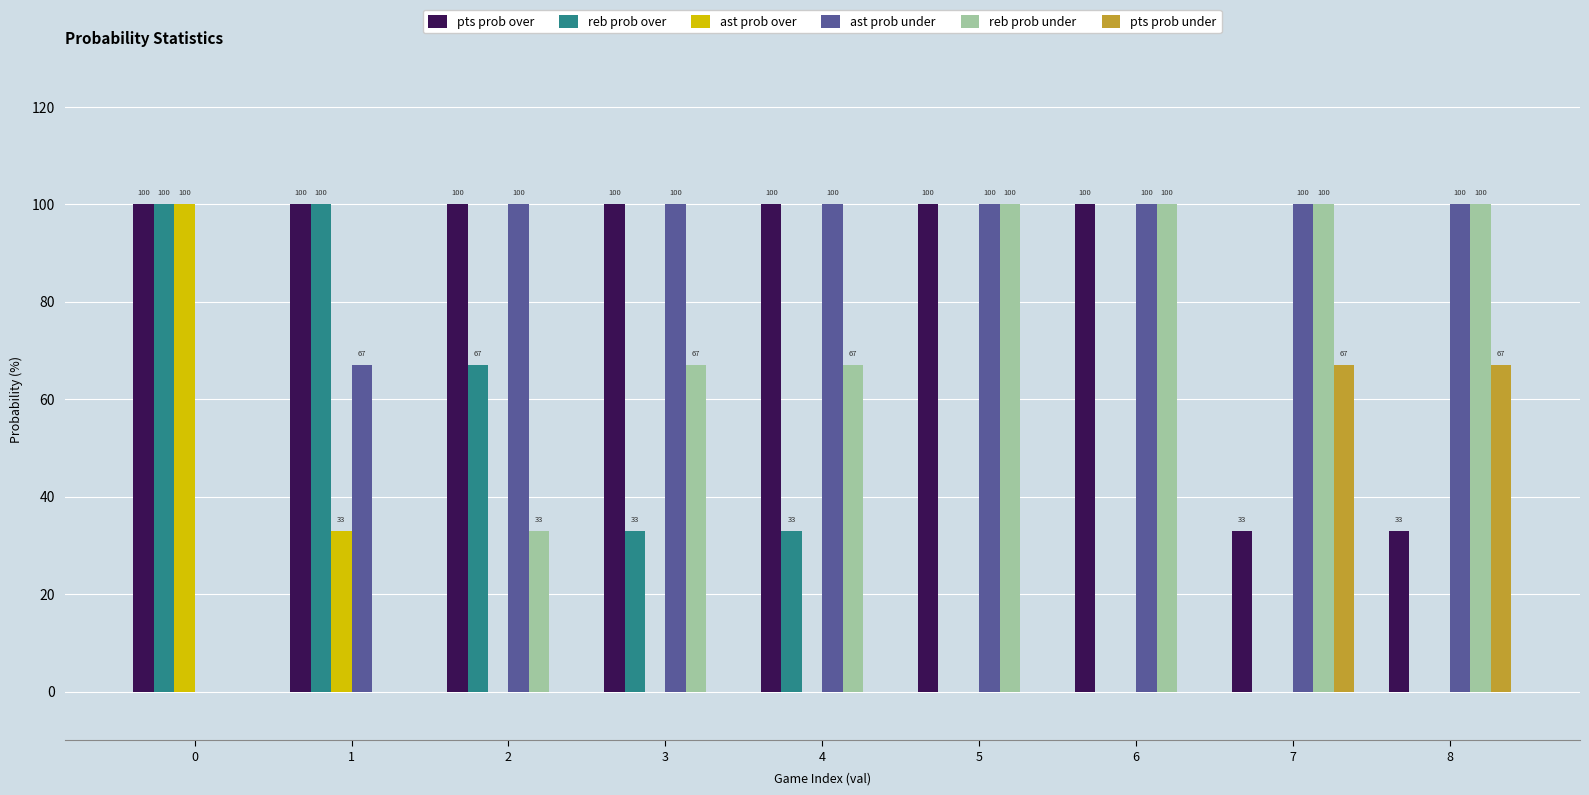

What is the maximum value shown in the chart?

100